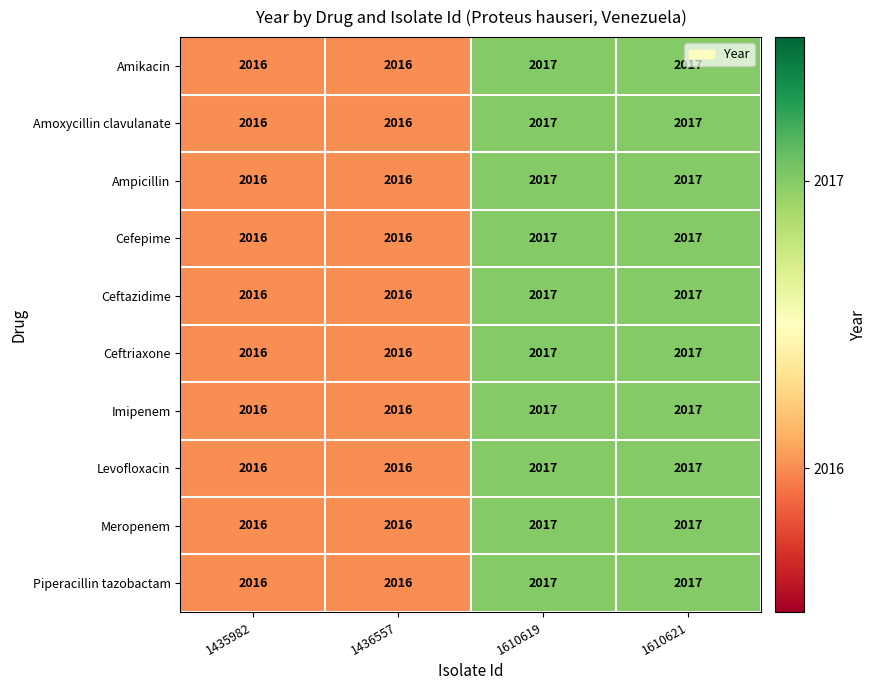

What is the greatest value displayed?

2017